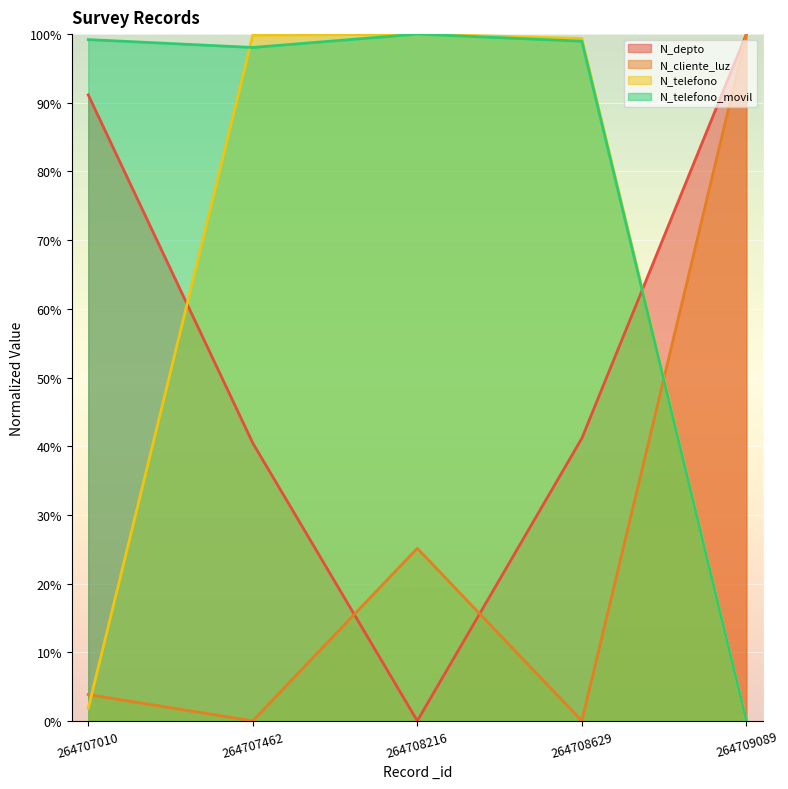

Where is the first local minimum for N_depto?

264708216